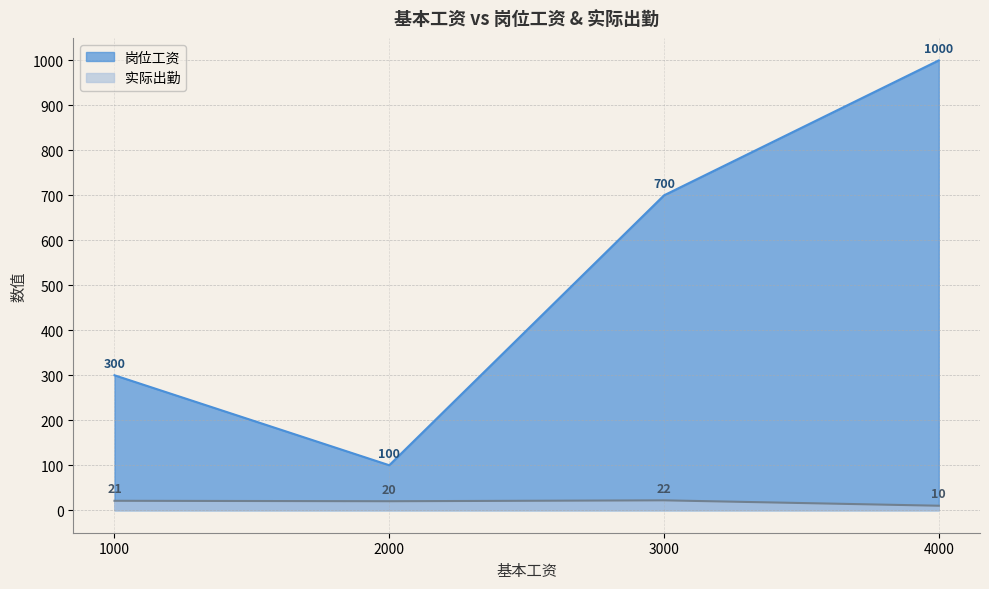

What is the difference between the maximum and minimum values in the 岗位工资 series?

900